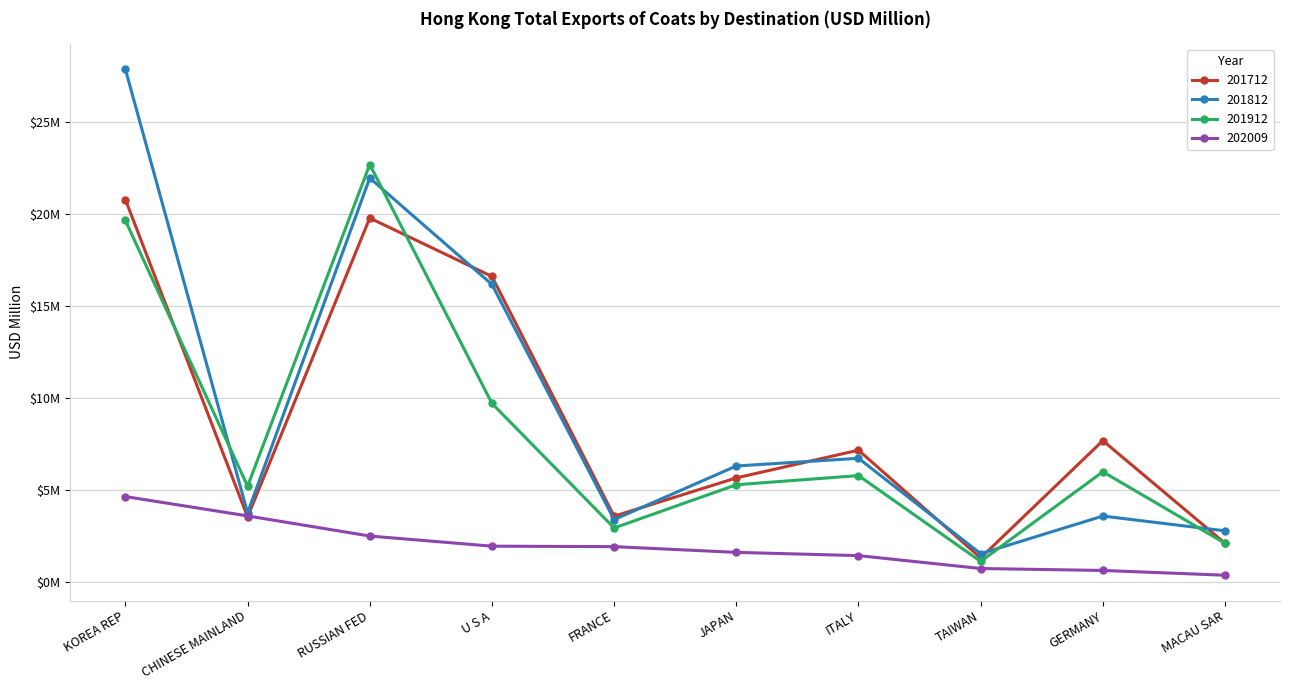

Does the chart have visible grid lines?

Yes